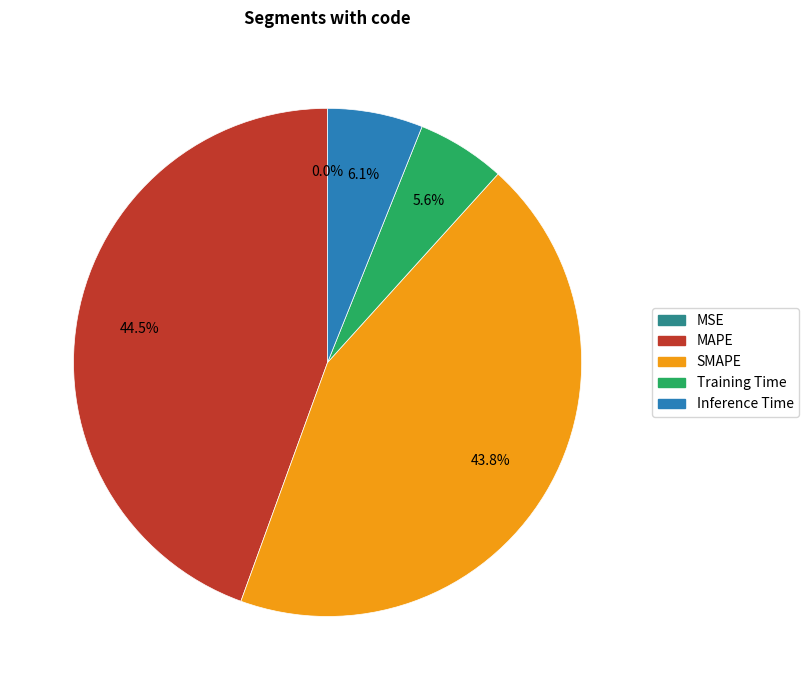

Which slice is the largest?

MAPE